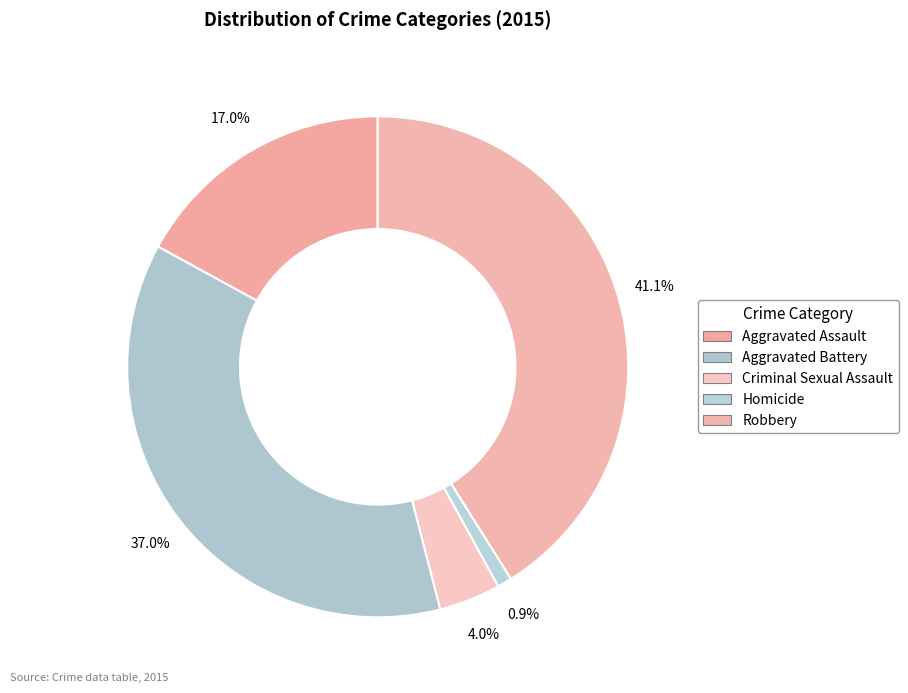

Which category has the biggest portion of the pie?

Robbery